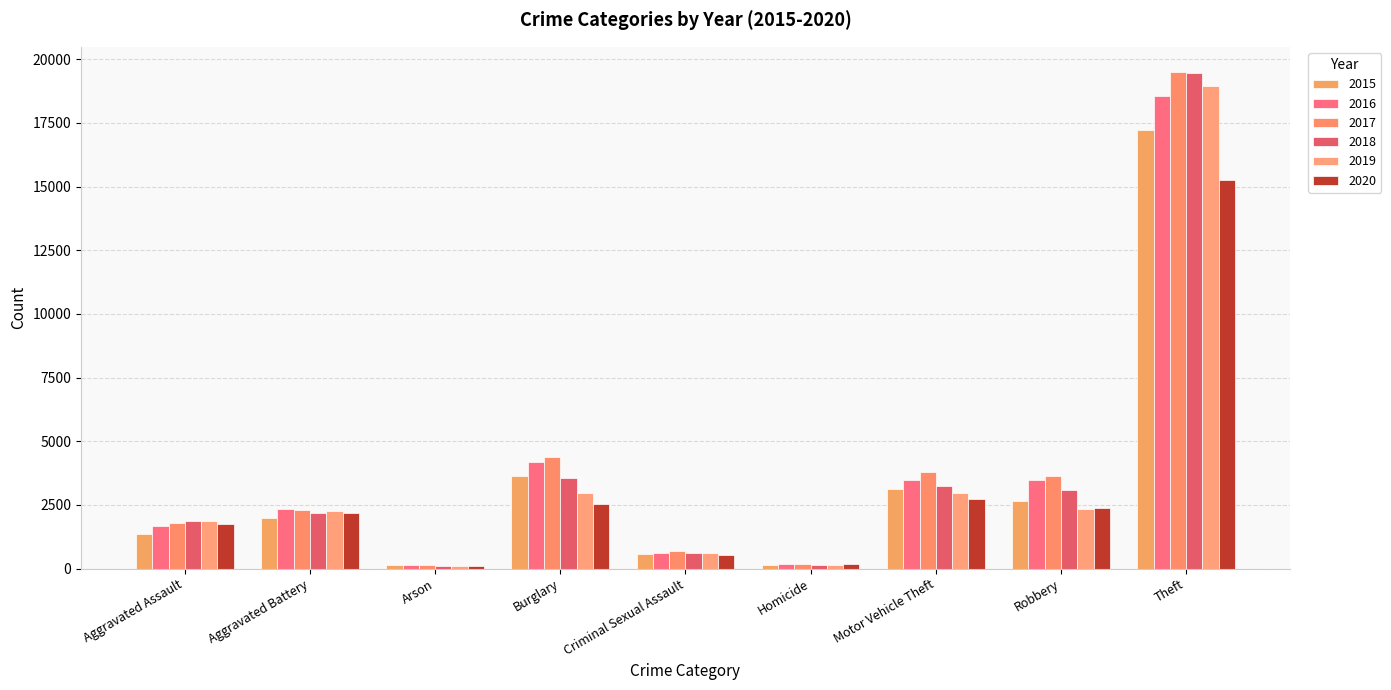

How many data points in 2017 are less than 2313?

4